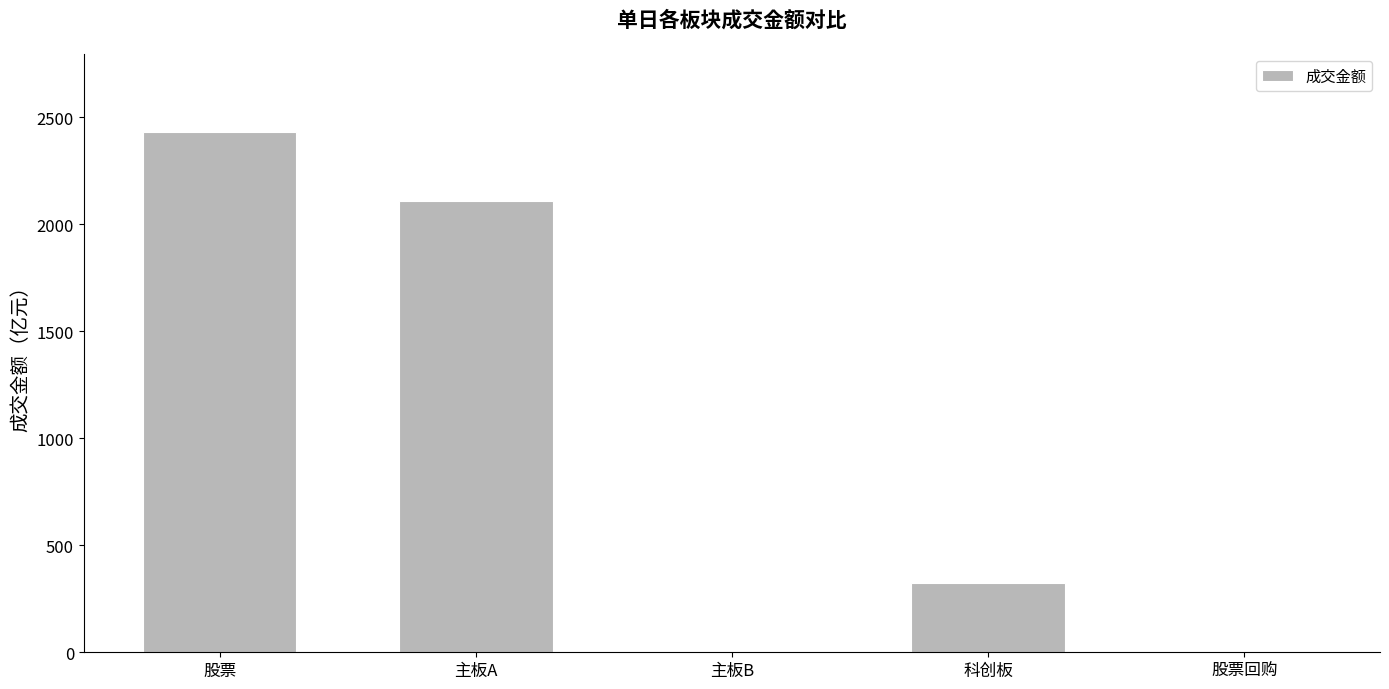

The chart shows a value of 495.7 at 科创板. True or false?

False